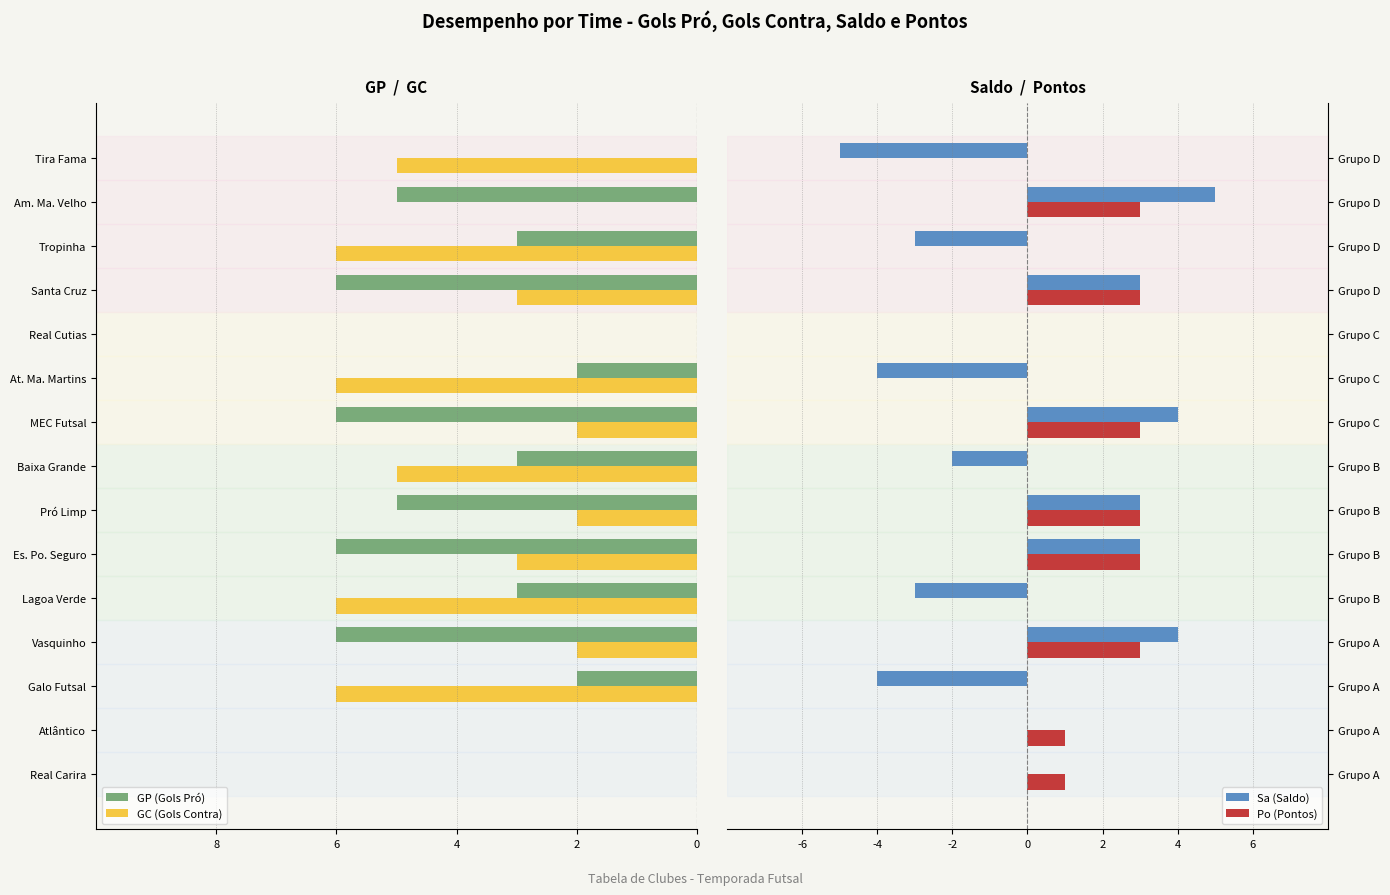

Which series has the widest spread of values?

Sa (Saldo)